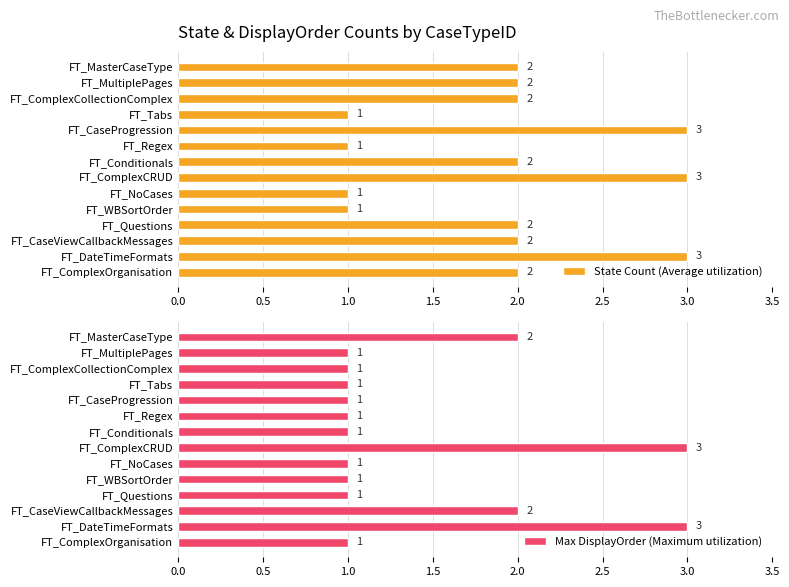

What is the sum of the Max DisplayOrder (Maximum utilization) values at FT_WBSortOrder and FT_DateTimeFormats?

4